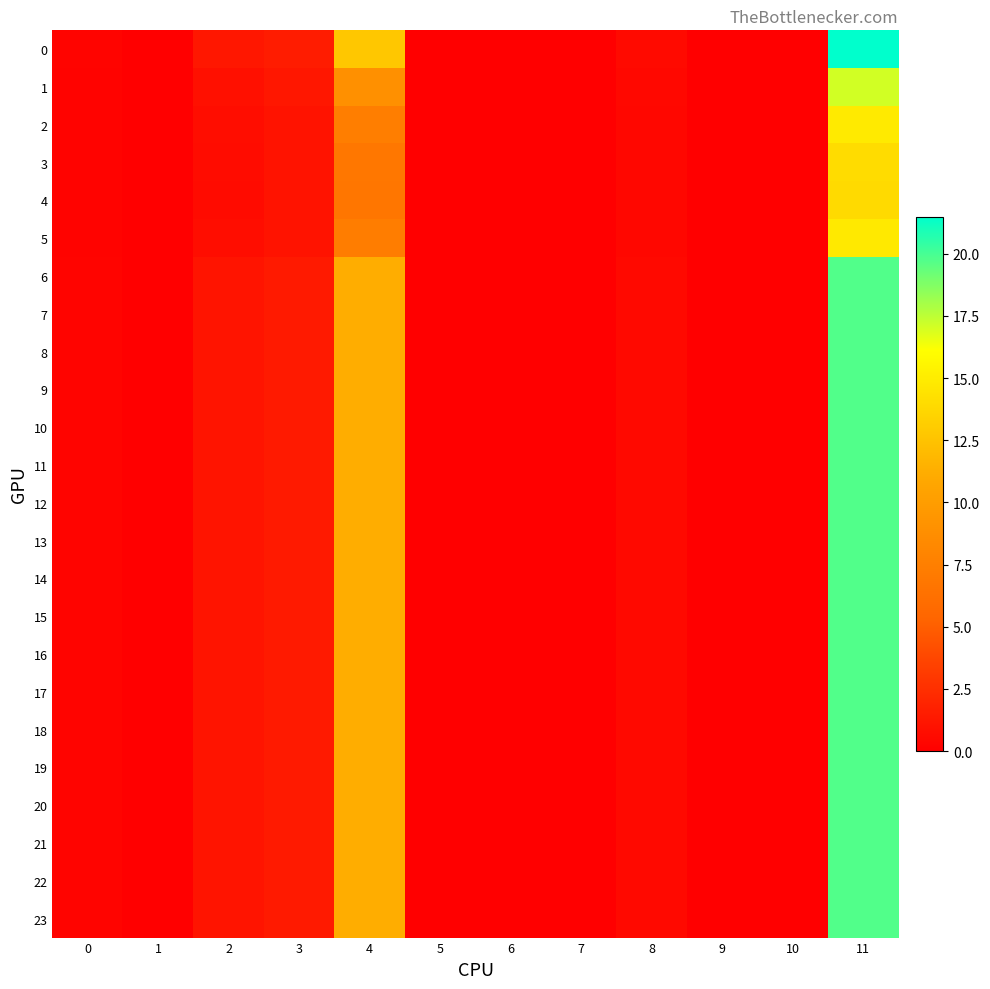

Reading left to right, transcribe all the data shown in this chart.

0: 0=0.3	1=0.0	2=1.2	3=1.5	4=12.8	5=0.0	6=0.0	7=0.0	8=0.6	9=0.0	10=0.0	11=21.5
1: 0=0.2	1=0.0	2=0.9	3=1.2	4=9.0	5=0.0	6=0.0	7=0.0	8=0.5	9=0.0	10=0.0	11=17.0
2: 0=0.2	1=0.0	2=0.7	3=1.1	4=7.4	5=0.0	6=0.0	7=0.0	8=0.4	9=0.0	10=0.0	11=14.9
3: 0=0.2	1=0.0	2=0.7	3=1.0	4=6.8	5=0.0	6=0.0	7=0.0	8=0.4	9=0.0	10=0.0	11=14.0
4: 0=0.2	1=0.0	2=0.7	3=1.0	4=6.7	5=0.0	6=0.0	7=0.0	8=0.4	9=0.0	10=0.0	11=13.9
5: 0=0.2	1=0.0	2=0.7	3=1.1	4=7.4	5=0.0	6=0.0	7=0.0	8=0.4	9=0.0	10=0.0	11=14.9
6: 0=0.3	1=0.0	2=1.1	3=1.4	4=11.2	5=0.0	6=0.0	7=0.0	8=0.5	9=0.0	10=0.0	11=19.8
7: 0=0.3	1=0.0	2=1.1	3=1.4	4=11.2	5=0.0	6=0.0	7=0.0	8=0.5	9=0.0	10=0.0	11=19.8
8: 0=0.3	1=0.0	2=1.1	3=1.4	4=11.2	5=0.0	6=0.0	7=0.0	8=0.5	9=0.0	10=0.0	11=19.8
9: 0=0.3	1=0.0	2=1.1	3=1.4	4=11.2	5=0.0	6=0.0	7=0.0	8=0.5	9=0.0	10=0.0	11=19.8
10: 0=0.3	1=0.0	2=1.1	3=1.4	4=11.2	5=0.0	6=0.0	7=0.0	8=0.5	9=0.0	10=0.0	11=19.8
11: 0=0.3	1=0.0	2=1.1	3=1.4	4=11.2	5=0.0	6=0.0	7=0.0	8=0.5	9=0.0	10=0.0	11=19.8
12: 0=0.3	1=0.0	2=1.1	3=1.4	4=11.2	5=0.0	6=0.0	7=0.0	8=0.5	9=0.0	10=0.0	11=19.8
13: 0=0.3	1=0.0	2=1.1	3=1.4	4=11.2	5=0.0	6=0.0	7=0.0	8=0.5	9=0.0	10=0.0	11=19.8
14: 0=0.3	1=0.0	2=1.1	3=1.4	4=11.2	5=0.0	6=0.0	7=0.0	8=0.5	9=0.0	10=0.0	11=19.8
15: 0=0.3	1=0.0	2=1.1	3=1.4	4=11.2	5=0.0	6=0.0	7=0.0	8=0.5	9=0.0	10=0.0	11=19.8
16: 0=0.3	1=0.0	2=1.1	3=1.4	4=11.2	5=0.0	6=0.0	7=0.0	8=0.5	9=0.0	10=0.0	11=19.8
17: 0=0.3	1=0.0	2=1.1	3=1.4	4=11.2	5=0.0	6=0.0	7=0.0	8=0.5	9=0.0	10=0.0	11=19.8
18: 0=0.3	1=0.0	2=1.1	3=1.4	4=11.2	5=0.0	6=0.0	7=0.0	8=0.5	9=0.0	10=0.0	11=19.8
19: 0=0.3	1=0.0	2=1.1	3=1.4	4=11.2	5=0.0	6=0.0	7=0.0	8=0.5	9=0.0	10=0.0	11=19.8
20: 0=0.3	1=0.0	2=1.1	3=1.4	4=11.2	5=0.0	6=0.0	7=0.0	8=0.5	9=0.0	10=0.0	11=19.8
21: 0=0.3	1=0.0	2=1.1	3=1.4	4=11.2	5=0.0	6=0.0	7=0.0	8=0.5	9=0.0	10=0.0	11=19.8
22: 0=0.3	1=0.0	2=1.1	3=1.4	4=11.2	5=0.0	6=0.0	7=0.0	8=0.5	9=0.0	10=0.0	11=19.8
23: 0=0.3	1=0.0	2=1.1	3=1.4	4=11.2	5=0.0	6=0.0	7=0.0	8=0.5	9=0.0	10=0.0	11=19.8